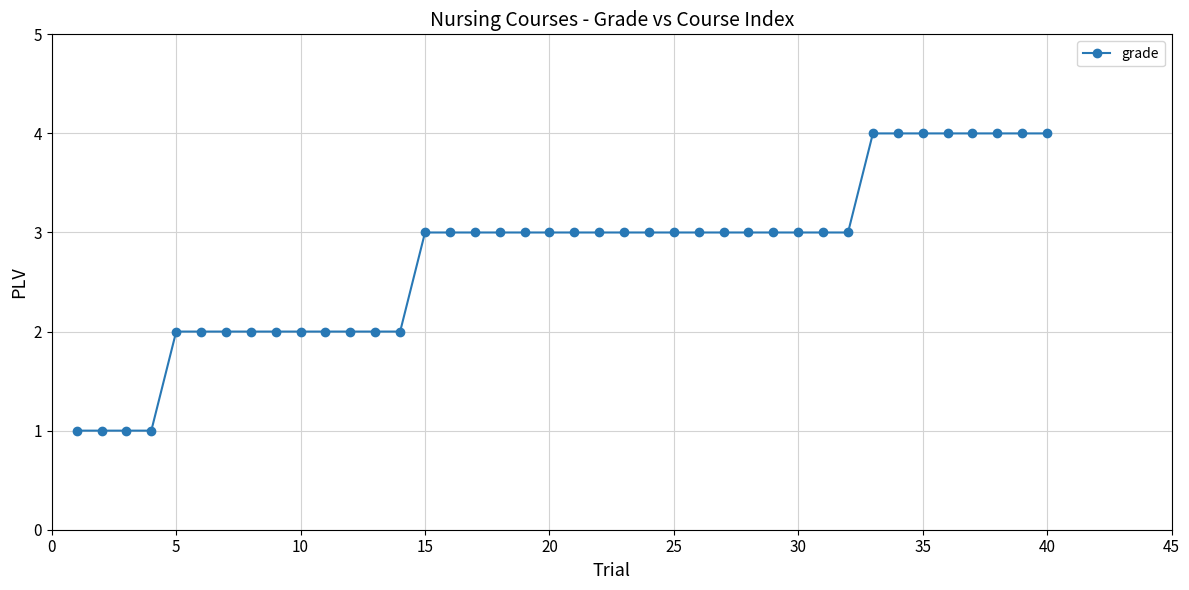

What is the maximum value shown in the chart?

4